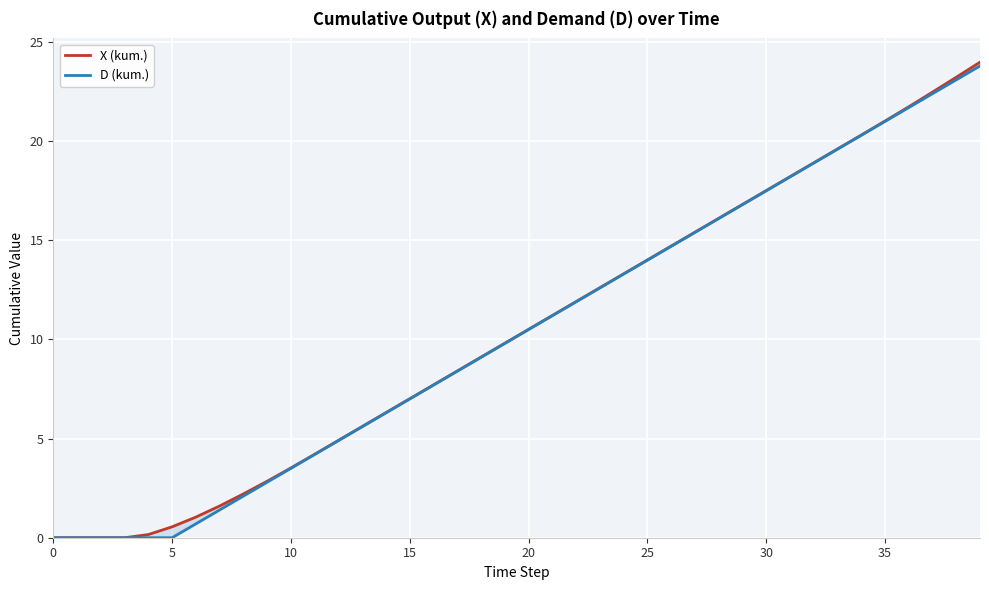

Between 9 and 23, which is larger?

23